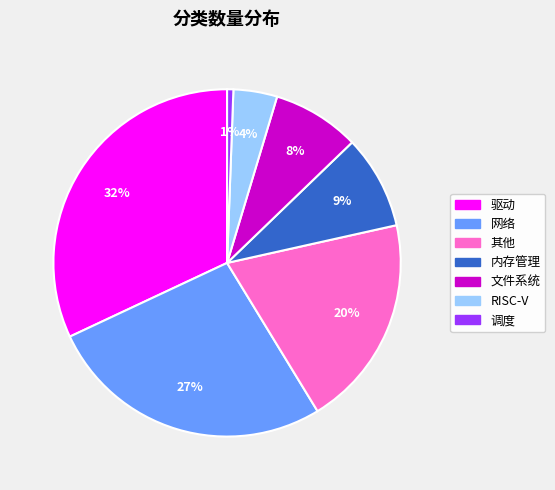

Combined, do 其他 and 驱动 account for over 50%?

Yes